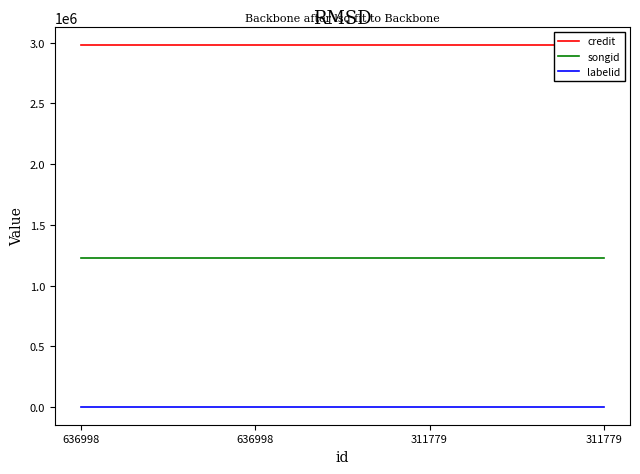

Reading left to right, list all the values displayed in this chart.

credit: 636998=2980379	636998=2980379	311779=2980379	311779=2980379
songid: 636998=1224545	636998=1224545	311779=1224545	311779=1224545
labelid: 636998=3247	636998=3247	311779=3247	311779=3247